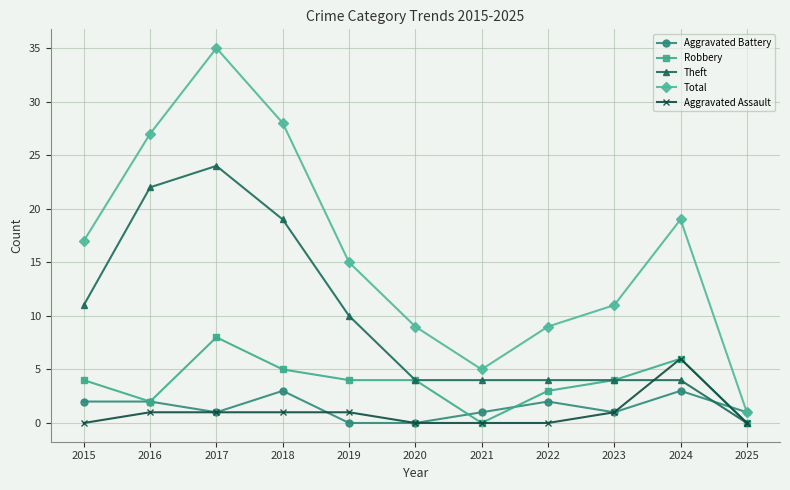

Which series changed the most between 2018 and 2022?

Total